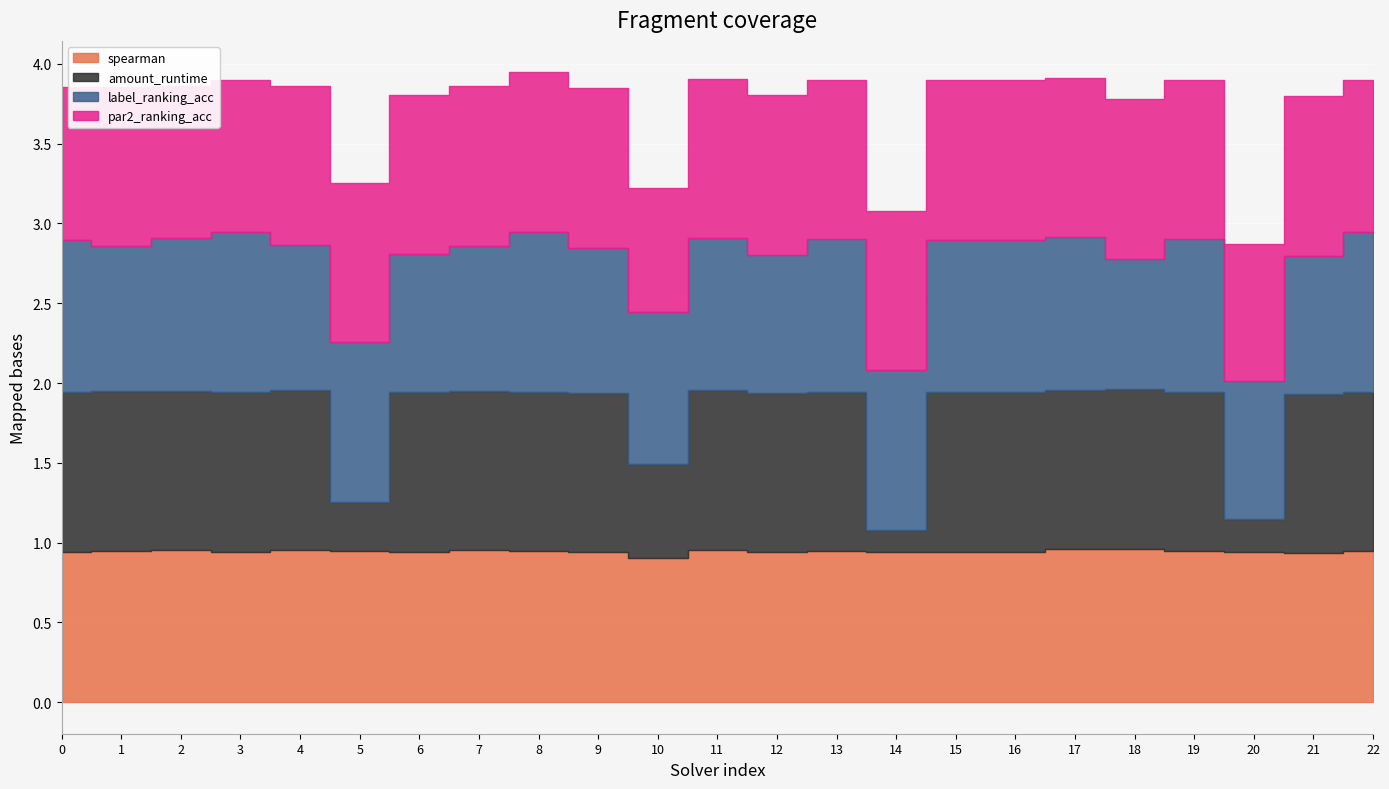

What is the highest value of the par2_ranking_acc series?

1.0